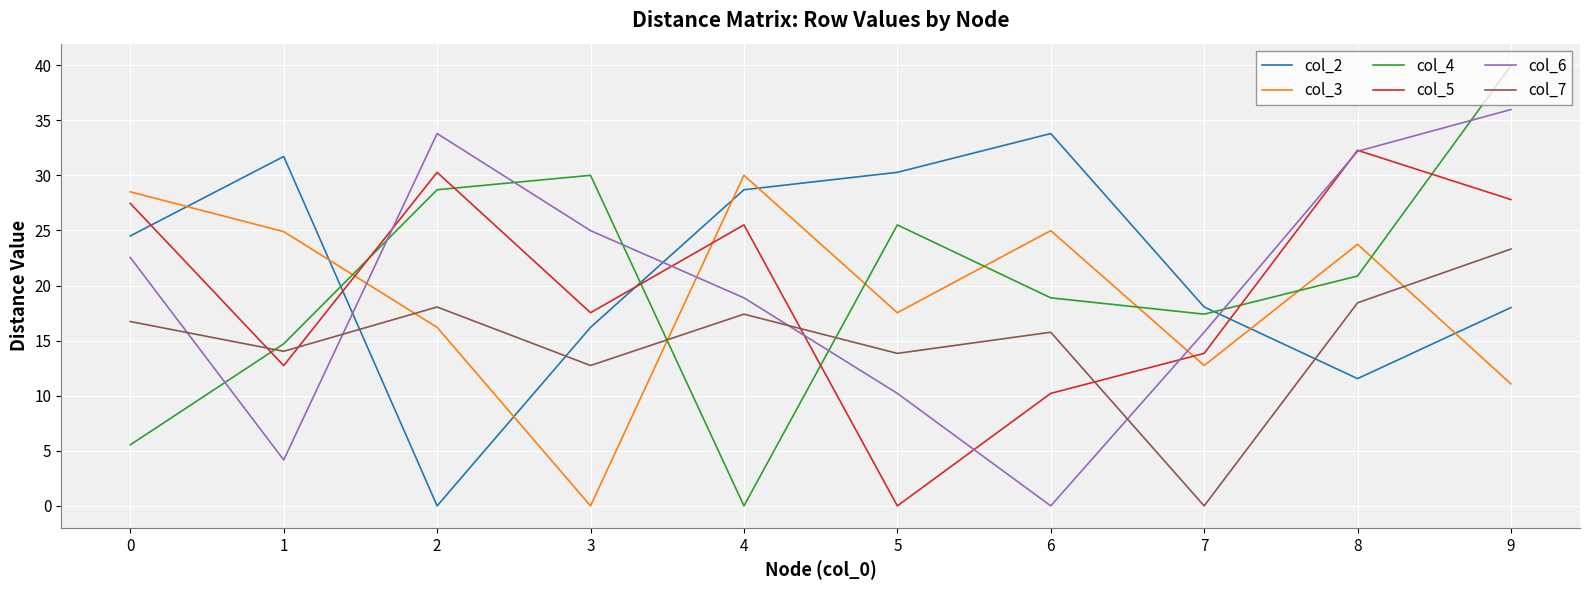

How many intersections are there between col_2 and col_6?

3